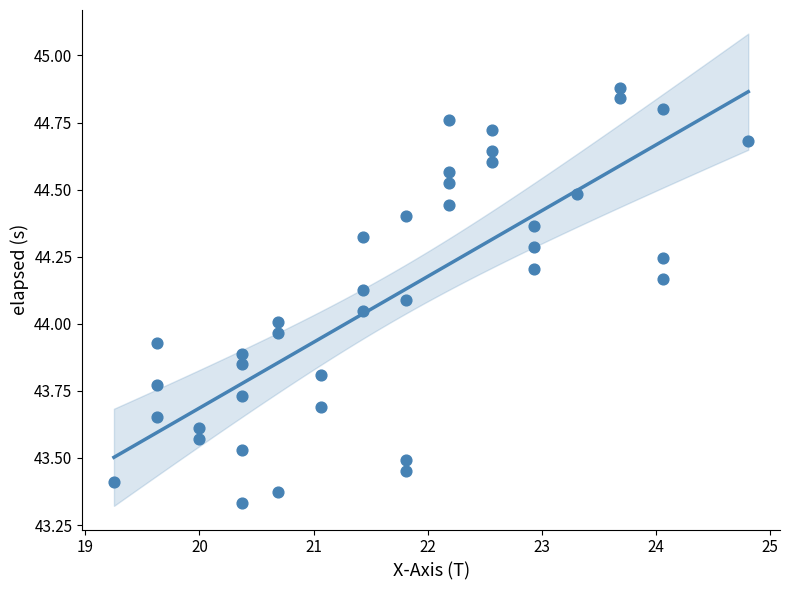

What is the range of X values (max minus min)?

5.6